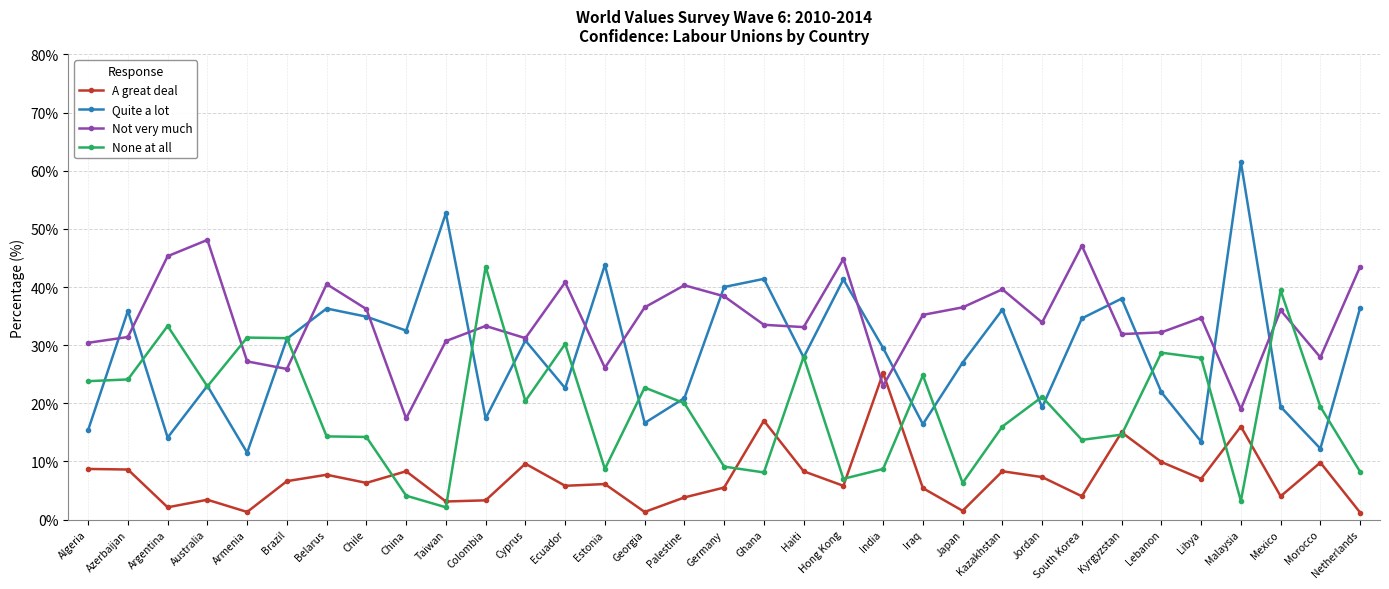

Where do Not very much and None at all first cross each other?

Australia and Armenia